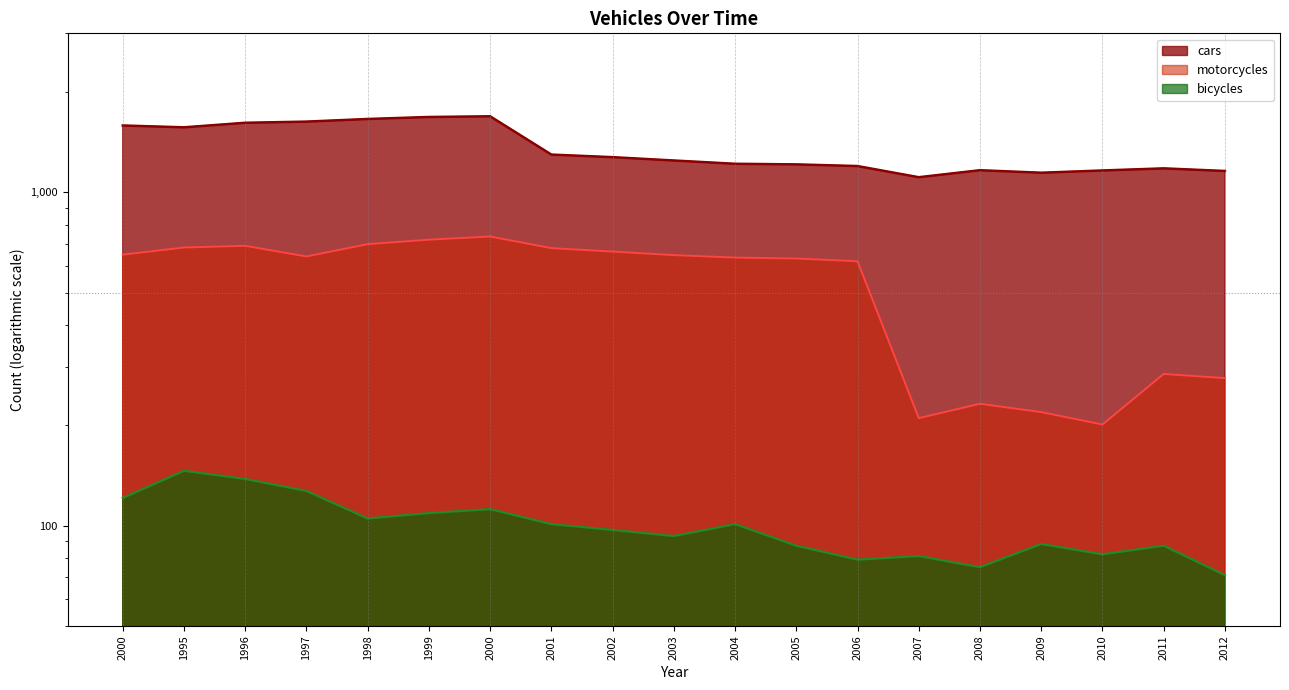

Between 2007 and 2010, which is larger?

2010